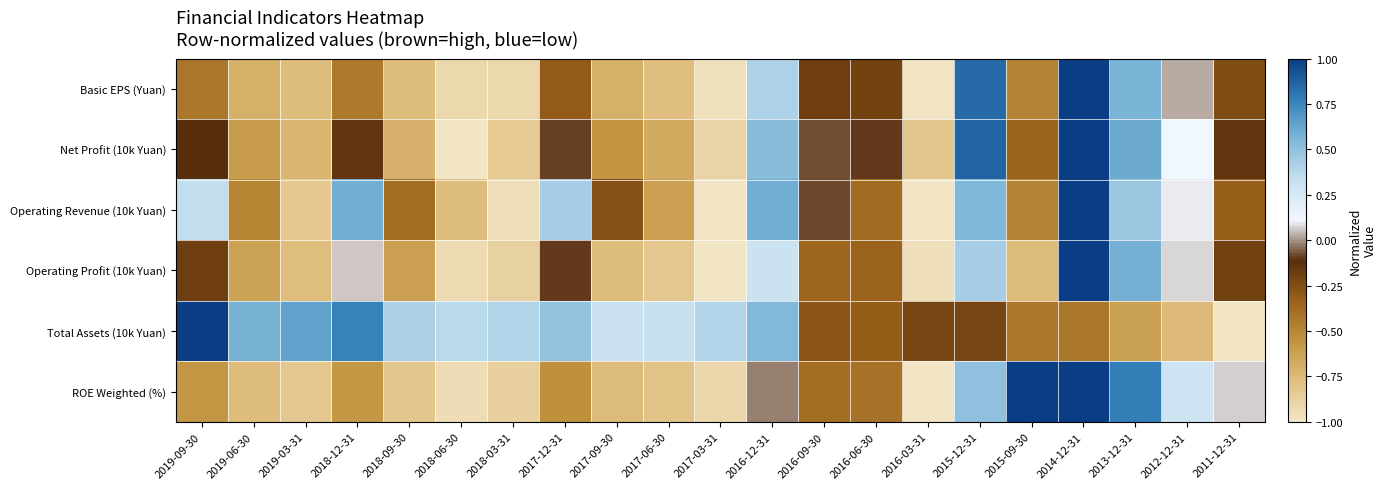

Reading left to right, extract all data points from this chart.

Basic EPS (Yuan): 2019-09-30=-0.4	2019-06-30=-0.7	2019-03-31=-0.8	2018-12-31=-0.4	2018-09-30=-0.8	2018-06-30=-0.9	2018-03-31=-0.9	2017-12-31=-0.3	2017-09-30=-0.7	2017-06-30=-0.8	2017-03-31=-1.0	2016-12-31=0.4	2016-09-30=-0.2	2016-06-30=-0.2	2016-03-31=-1.0	2015-12-31=0.8	2015-09-30=-0.5	2014-12-31=1.0	2013-12-31=0.6	2012-12-31=0.0	2011-12-31=-0.2
Net Profit (10k Yuan): 2019-09-30=-0.1	2019-06-30=-0.6	2019-03-31=-0.7	2018-12-31=-0.1	2018-09-30=-0.7	2018-06-30=-1.0	2018-03-31=-0.8	2017-12-31=-0.1	2017-09-30=-0.6	2017-06-30=-0.7	2017-03-31=-0.9	2016-12-31=0.5	2016-09-30=-0.1	2016-06-30=-0.1	2016-03-31=-0.8	2015-12-31=0.9	2015-09-30=-0.3	2014-12-31=1.0	2013-12-31=0.6	2012-12-31=0.1	2011-12-31=-0.1
Operating Revenue (10k Yuan): 2019-09-30=0.3	2019-06-30=-0.5	2019-03-31=-0.8	2018-12-31=0.6	2018-09-30=-0.4	2018-06-30=-0.8	2018-03-31=-1.0	2017-12-31=0.4	2017-09-30=-0.3	2017-06-30=-0.6	2017-03-31=-1.0	2016-12-31=0.6	2016-09-30=-0.1	2016-06-30=-0.4	2016-03-31=-1.0	2015-12-31=0.6	2015-09-30=-0.5	2014-12-31=1.0	2013-12-31=0.5	2012-12-31=0.1	2011-12-31=-0.3
Operating Profit (10k Yuan): 2019-09-30=-0.2	2019-06-30=-0.6	2019-03-31=-0.8	2018-12-31=0.1	2018-09-30=-0.6	2018-06-30=-0.9	2018-03-31=-0.9	2017-12-31=-0.1	2017-09-30=-0.8	2017-06-30=-0.8	2017-03-31=-1.0	2016-12-31=0.3	2016-09-30=-0.4	2016-06-30=-0.3	2016-03-31=-1.0	2015-12-31=0.4	2015-09-30=-0.8	2014-12-31=1.0	2013-12-31=0.6	2012-12-31=0.1	2011-12-31=-0.2
Total Assets (10k Yuan): 2019-09-30=1.0	2019-06-30=0.6	2019-03-31=0.6	2018-12-31=0.8	2018-09-30=0.4	2018-06-30=0.4	2018-03-31=0.4	2017-12-31=0.5	2017-09-30=0.3	2017-06-30=0.3	2017-03-31=0.4	2016-12-31=0.5	2016-09-30=-0.3	2016-06-30=-0.3	2016-03-31=-0.2	2015-12-31=-0.2	2015-09-30=-0.4	2014-12-31=-0.4	2013-12-31=-0.6	2012-12-31=-0.7	2011-12-31=-1.0
ROE Weighted (%): 2019-09-30=-0.6	2019-06-30=-0.8	2019-03-31=-0.8	2018-12-31=-0.6	2018-09-30=-0.8	2018-06-30=-0.9	2018-03-31=-0.9	2017-12-31=-0.5	2017-09-30=-0.8	2017-06-30=-0.8	2017-03-31=-0.9	2016-12-31=-0.0	2016-09-30=-0.4	2016-06-30=-0.4	2016-03-31=-1.0	2015-12-31=0.5	2015-09-30=1.0	2014-12-31=1.0	2013-12-31=0.8	2012-12-31=0.3	2011-12-31=0.1